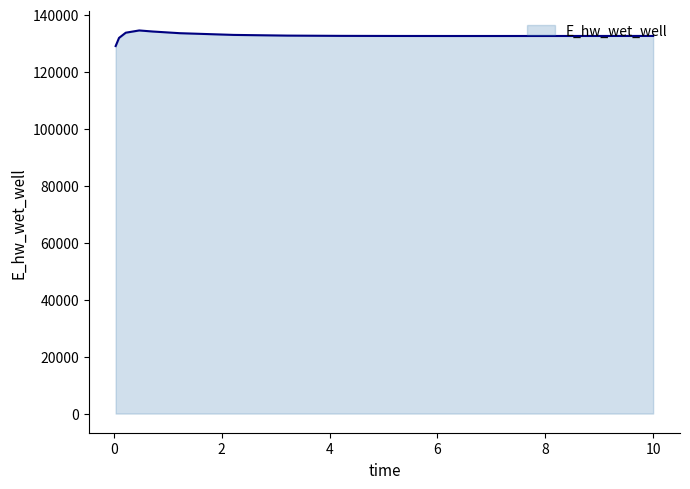

What is the difference between the maximum and minimum values?

5482.3